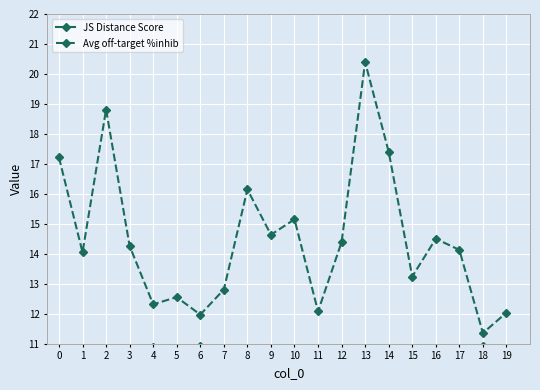

Reading left to right, list all the values displayed in this chart.

JS Distance Score: 10.2	10.6	9.9	10.7	10.9	10.6	10.9	10.7	10.1	10.4	10.4	10.8	10.4	9.2	9.9	10.6	10.4	10.4	10.9	10.8
Avg off-target %inhib: 17.2	14.1	18.8	14.3	12.3	12.6	12.0	12.8	16.1	14.6	15.2	12.1	14.4	20.4	17.4	13.2	14.5	14.1	11.4	12.0